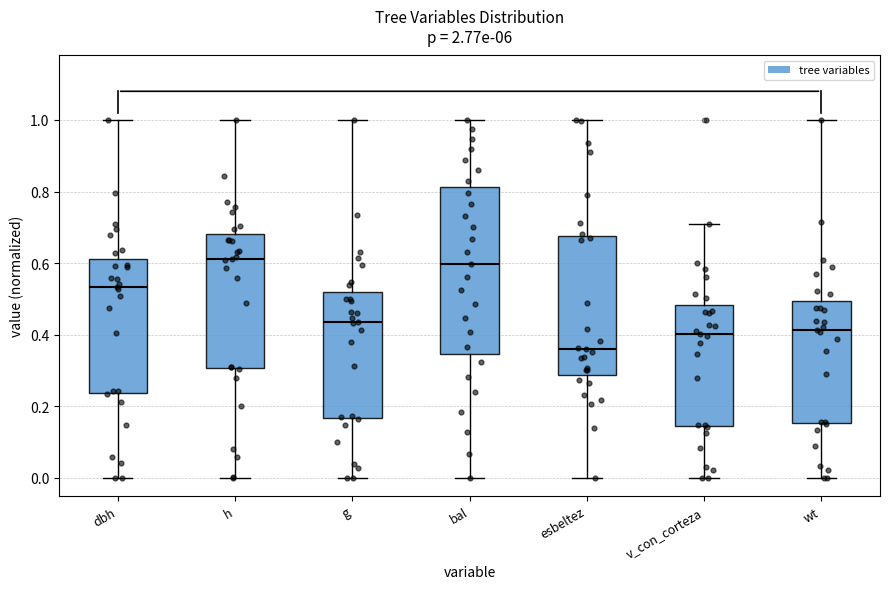

Reading left to right, read every box against the y-axis: the position of its median line, the range the box covers, and the ends of its whiskers. The values are not printed on the chart, so give them approximately, as read against the axis.

dbh: median 0.54, box 0.24 to 0.62, whiskers 0.00 to 1.00
h: median 0.62, box 0.30 to 0.68, whiskers 0.00 to 1.00
g: median 0.44, box 0.16 to 0.52, whiskers 0.00 to 1.00
bal: median 0.60, box 0.34 to 0.82, whiskers 0.00 to 1.00
esbeltez: median 0.36, box 0.28 to 0.68, whiskers 0.00 to 1.00
v_con_corteza: median 0.40, box 0.14 to 0.48, whiskers 0.00 to 0.72
wt: median 0.42, box 0.16 to 0.50, whiskers 0.00 to 1.00